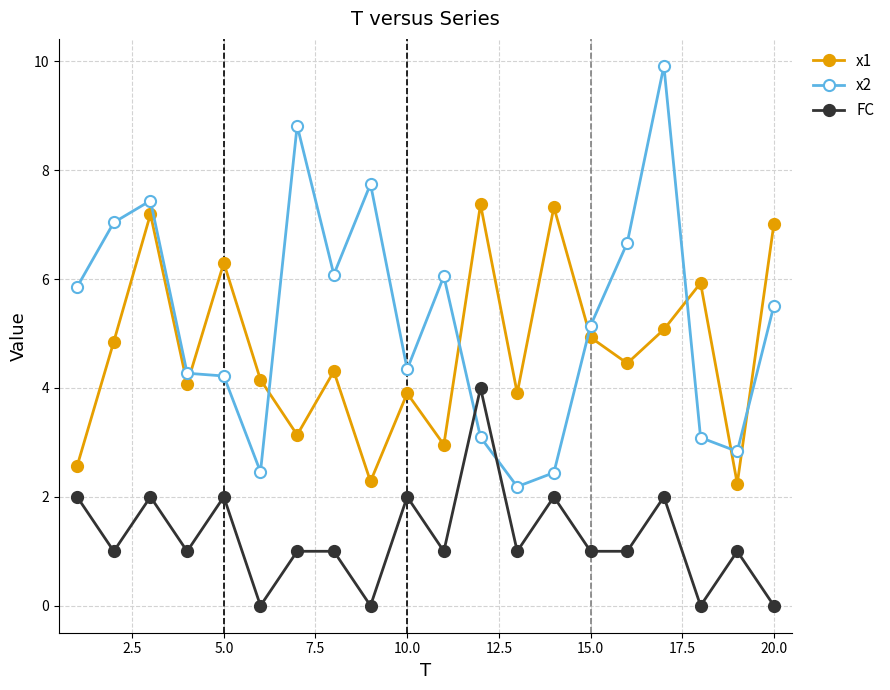

How many distinct data groups are displayed?

3